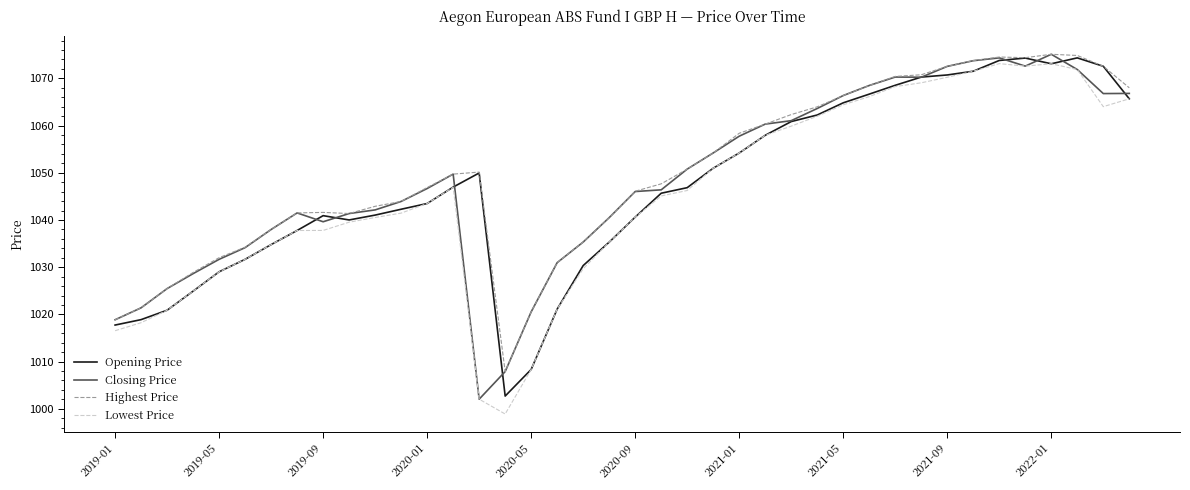

What is the smallest value displayed?

998.9